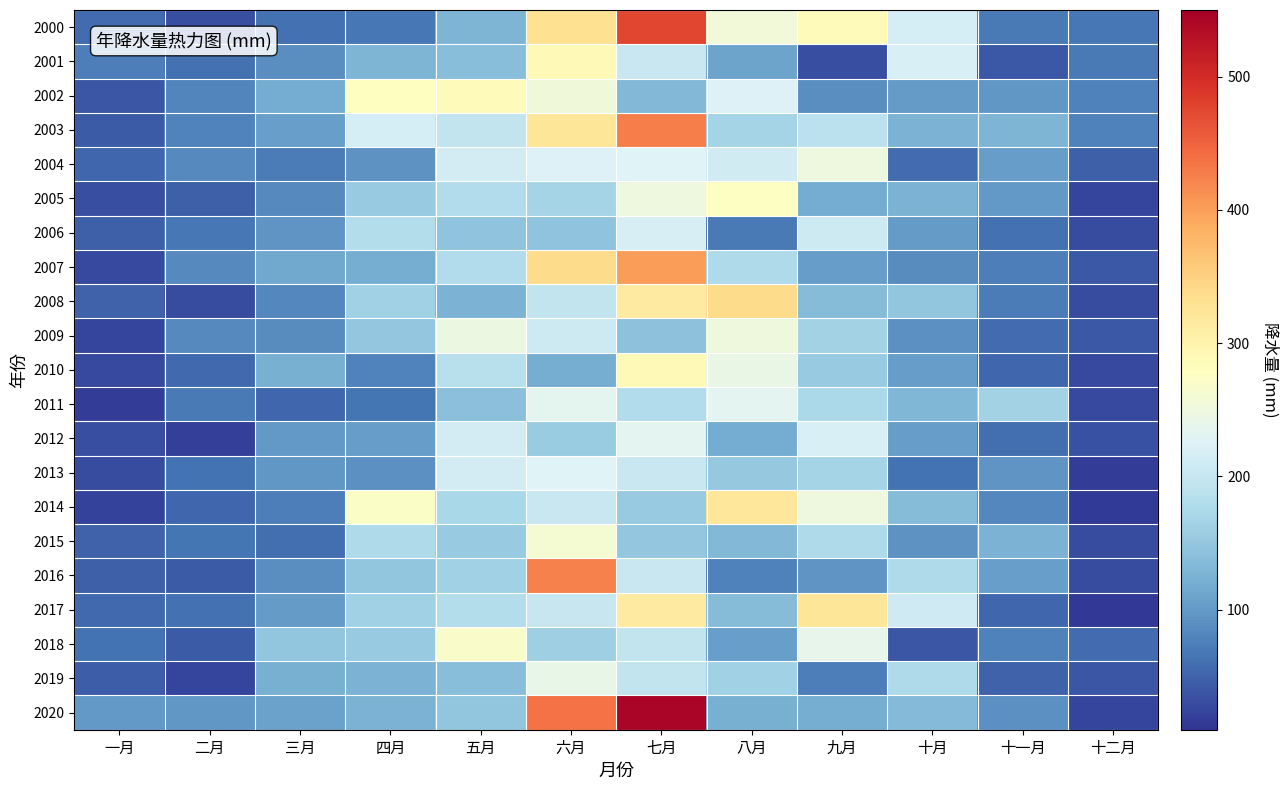

At which category does the chart reach its peak across all series?

七月